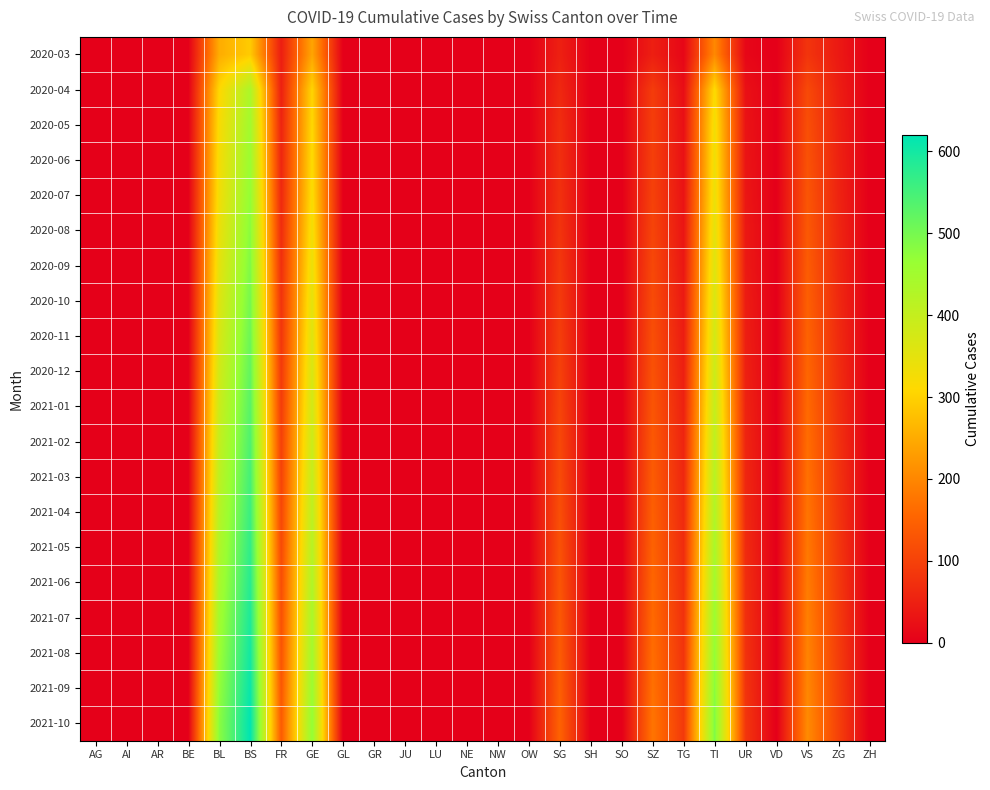

Reading left to right, extract all data points from this chart.

2020-03: AG=0	AI=0	AR=0	BE=0	BL=251	BS=292	FR=46	GE=241	GL=0	GR=0	JU=0	LU=0	NE=0	NW=0	OW=0	SG=50	SH=0	SO=0	SZ=48	TG=11	TI=202	UR=11	VD=0	VS=81	ZG=39	ZH=0
2020-04: AG=0	AI=0	AR=0	BE=0	BL=309	BS=434	FR=49	GE=305	GL=0	GR=0	JU=0	LU=0	NE=0	NW=0	OW=0	SG=62	SH=0	SO=0	SZ=92	TG=21	TI=314	UR=26	VD=0	VS=112	ZG=46	ZH=0
2020-05: AG=0	AI=0	AR=0	BE=0	BL=320	BS=450	FR=55	GE=310	GL=0	GR=0	JU=0	LU=0	NE=0	NW=0	OW=0	SG=70	SH=0	SO=0	SZ=95	TG=25	TI=330	UR=30	VD=0	VS=120	ZG=50	ZH=0
2020-06: AG=0	AI=0	AR=0	BE=0	BL=325	BS=460	FR=58	GE=315	GL=0	GR=0	JU=0	LU=0	NE=0	NW=0	OW=0	SG=72	SH=0	SO=0	SZ=97	TG=27	TI=335	UR=32	VD=0	VS=125	ZG=52	ZH=0
2020-07: AG=0	AI=0	AR=0	BE=0	BL=330	BS=470	FR=62	GE=320	GL=0	GR=0	JU=0	LU=0	NE=0	NW=0	OW=0	SG=75	SH=0	SO=0	SZ=100	TG=30	TI=340	UR=35	VD=0	VS=130	ZG=55	ZH=0
2020-08: AG=0	AI=0	AR=0	BE=0	BL=340	BS=480	FR=68	GE=330	GL=0	GR=0	JU=0	LU=0	NE=0	NW=0	OW=0	SG=80	SH=0	SO=0	SZ=105	TG=33	TI=350	UR=38	VD=0	VS=135	ZG=58	ZH=0
2020-09: AG=0	AI=0	AR=0	BE=0	BL=350	BS=490	FR=72	GE=340	GL=0	GR=0	JU=0	LU=0	NE=0	NW=0	OW=0	SG=85	SH=0	SO=0	SZ=110	TG=36	TI=360	UR=40	VD=0	VS=140	ZG=60	ZH=0
2020-10: AG=0	AI=0	AR=0	BE=0	BL=360	BS=500	FR=78	GE=350	GL=0	GR=0	JU=0	LU=0	NE=0	NW=0	OW=0	SG=90	SH=0	SO=0	SZ=115	TG=40	TI=370	UR=44	VD=0	VS=145	ZG=63	ZH=0
2020-11: AG=0	AI=0	AR=0	BE=0	BL=370	BS=510	FR=82	GE=360	GL=0	GR=0	JU=0	LU=0	NE=0	NW=0	OW=0	SG=95	SH=0	SO=0	SZ=120	TG=44	TI=380	UR=47	VD=0	VS=150	ZG=66	ZH=0
2020-12: AG=0	AI=0	AR=0	BE=0	BL=380	BS=520	FR=88	GE=370	GL=0	GR=0	JU=0	LU=0	NE=0	NW=0	OW=0	SG=100	SH=0	SO=0	SZ=125	TG=48	TI=390	UR=50	VD=0	VS=155	ZG=69	ZH=0
2021-01: AG=0	AI=0	AR=0	BE=0	BL=390	BS=530	FR=92	GE=380	GL=0	GR=0	JU=0	LU=0	NE=0	NW=0	OW=0	SG=105	SH=0	SO=0	SZ=130	TG=52	TI=400	UR=54	VD=0	VS=160	ZG=72	ZH=0
2021-02: AG=0	AI=0	AR=0	BE=0	BL=400	BS=540	FR=98	GE=390	GL=0	GR=0	JU=0	LU=0	NE=0	NW=0	OW=0	SG=110	SH=0	SO=0	SZ=135	TG=56	TI=410	UR=57	VD=0	VS=165	ZG=75	ZH=0
2021-03: AG=0	AI=0	AR=0	BE=0	BL=410	BS=550	FR=102	GE=400	GL=0	GR=0	JU=0	LU=0	NE=0	NW=0	OW=0	SG=115	SH=0	SO=0	SZ=140	TG=60	TI=420	UR=60	VD=0	VS=170	ZG=78	ZH=0
2021-04: AG=0	AI=0	AR=0	BE=0	BL=420	BS=560	FR=108	GE=410	GL=0	GR=0	JU=0	LU=0	NE=0	NW=0	OW=0	SG=120	SH=0	SO=0	SZ=145	TG=64	TI=430	UR=63	VD=0	VS=175	ZG=81	ZH=0
2021-05: AG=0	AI=0	AR=0	BE=0	BL=430	BS=570	FR=112	GE=420	GL=0	GR=0	JU=0	LU=0	NE=0	NW=0	OW=0	SG=125	SH=0	SO=0	SZ=150	TG=68	TI=440	UR=66	VD=0	VS=180	ZG=84	ZH=0
2021-06: AG=0	AI=0	AR=0	BE=0	BL=440	BS=580	FR=118	GE=430	GL=0	GR=0	JU=0	LU=0	NE=0	NW=0	OW=0	SG=130	SH=0	SO=0	SZ=155	TG=72	TI=450	UR=70	VD=0	VS=185	ZG=87	ZH=0
2021-07: AG=0	AI=0	AR=0	BE=0	BL=450	BS=590	FR=122	GE=440	GL=0	GR=0	JU=0	LU=0	NE=0	NW=0	OW=0	SG=135	SH=0	SO=0	SZ=160	TG=76	TI=460	UR=73	VD=0	VS=190	ZG=90	ZH=0
2021-08: AG=0	AI=0	AR=0	BE=0	BL=460	BS=600	FR=128	GE=450	GL=0	GR=0	JU=0	LU=0	NE=0	NW=0	OW=0	SG=140	SH=0	SO=0	SZ=165	TG=80	TI=470	UR=76	VD=0	VS=195	ZG=93	ZH=0
2021-09: AG=0	AI=0	AR=0	BE=0	BL=470	BS=610	FR=132	GE=460	GL=0	GR=0	JU=0	LU=0	NE=0	NW=0	OW=0	SG=145	SH=0	SO=0	SZ=170	TG=84	TI=480	UR=79	VD=0	VS=200	ZG=96	ZH=0
2021-10: AG=0	AI=0	AR=0	BE=0	BL=480	BS=620	FR=138	GE=470	GL=0	GR=0	JU=0	LU=0	NE=0	NW=0	OW=0	SG=150	SH=0	SO=0	SZ=175	TG=88	TI=490	UR=82	VD=0	VS=205	ZG=99	ZH=0